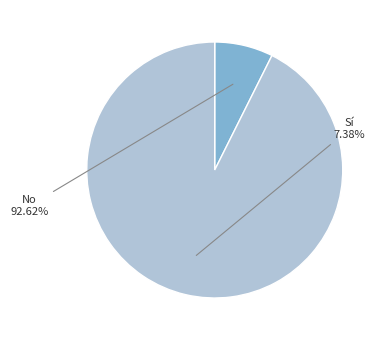

How much of the chart is everything except Sí?

92.6%